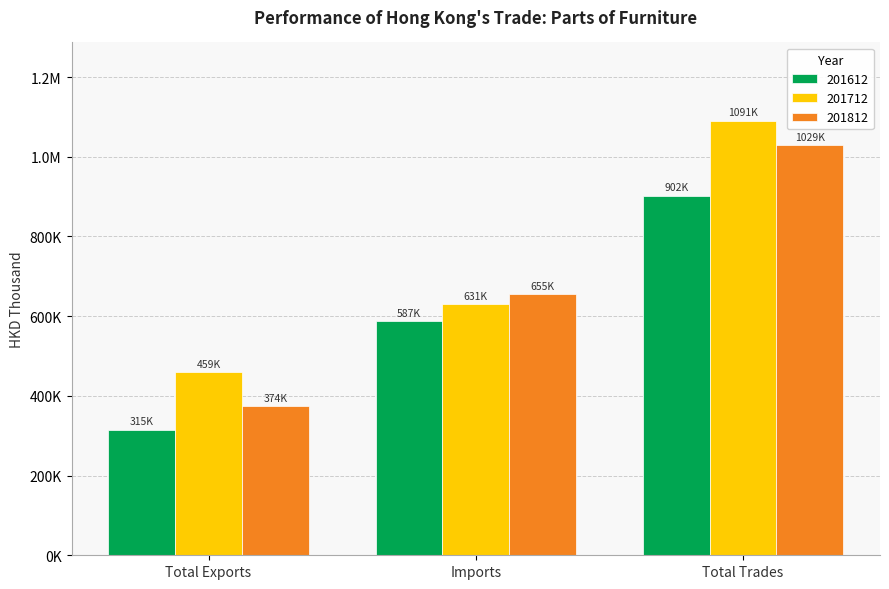

List the series in order of their overall mean, highest first.

201712, 201812, 201612